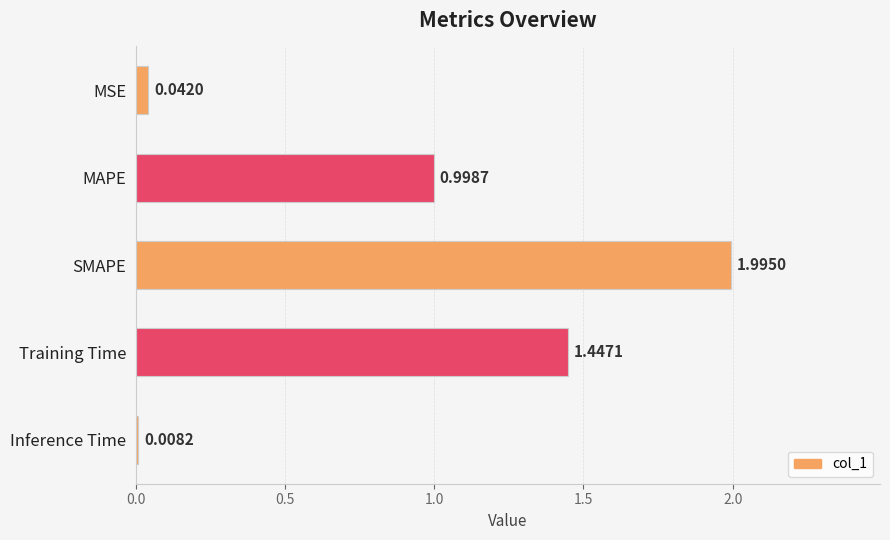

Does the chart contain any negative values?

No